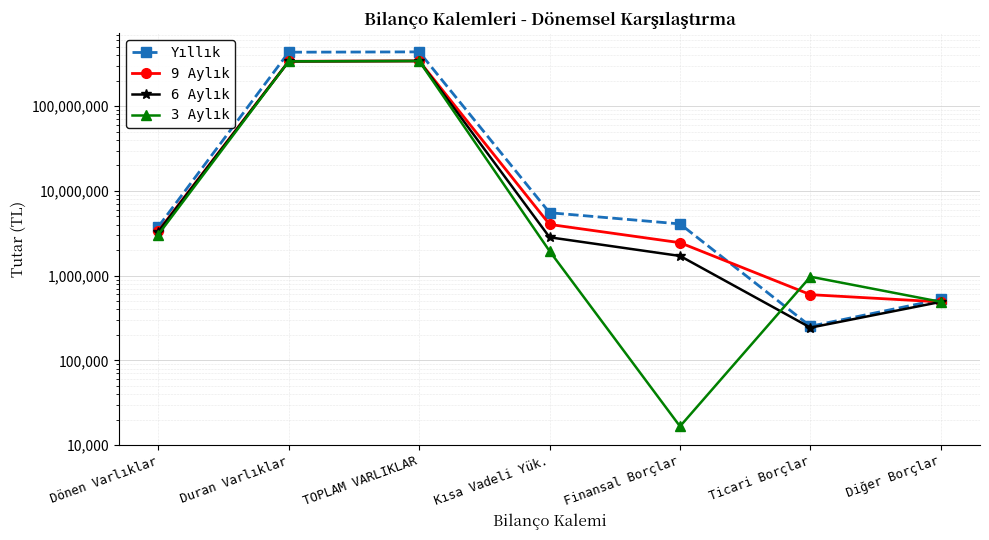

What is the label of the 6th point from the right?

Duran Varlıklar